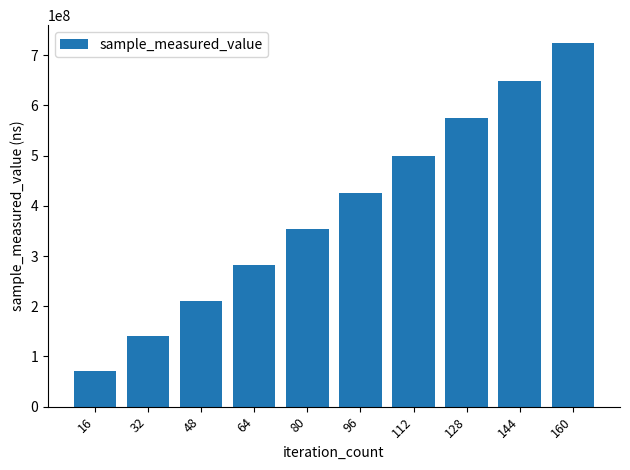

What is the maximum value shown in the chart?

723494103